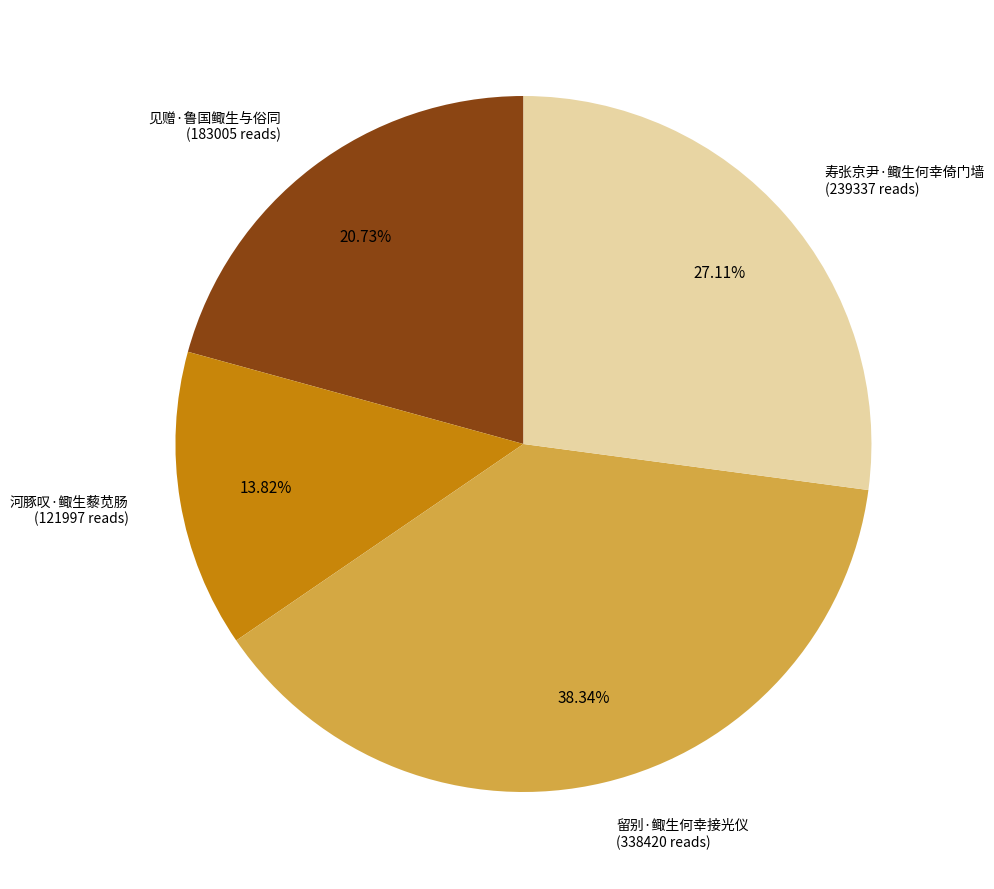

Is there any slice that represents more than half of the pie?

No